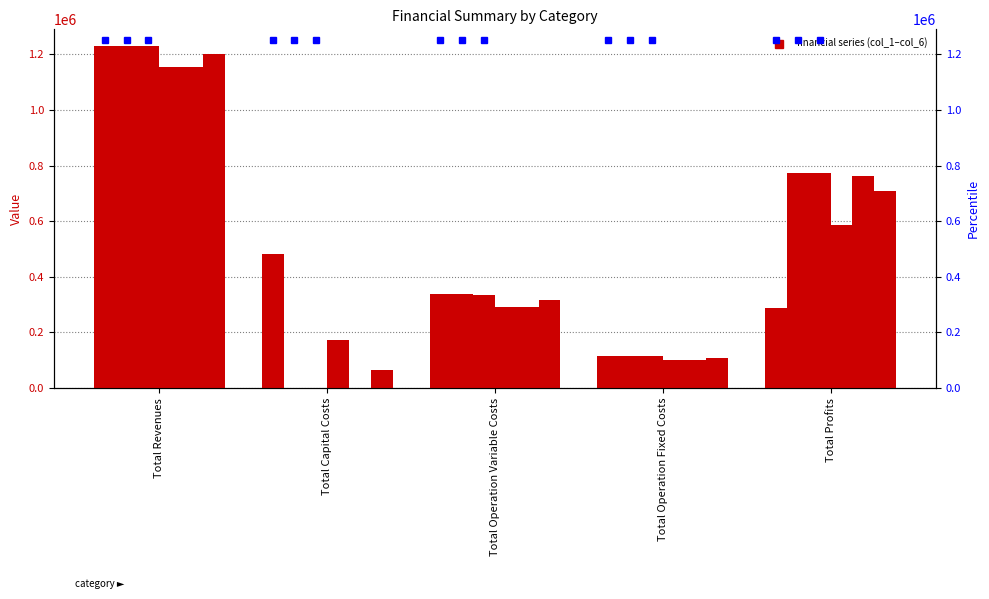

What is the difference between the highest and lowest values at Total Operation Variable Costs?

47623.6